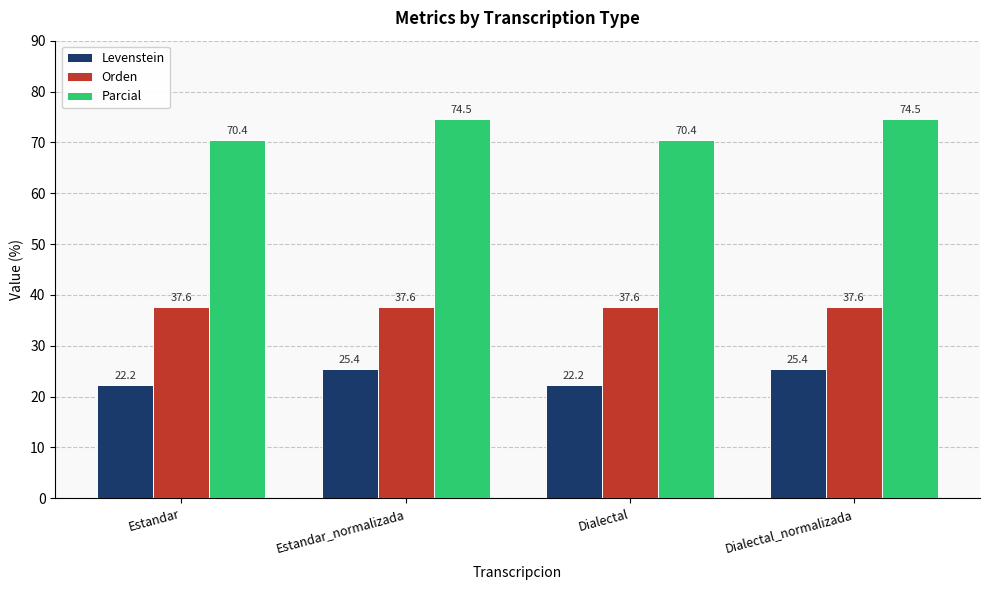

What is the difference between the second highest and minimum values in the Levenstein series?

3.2